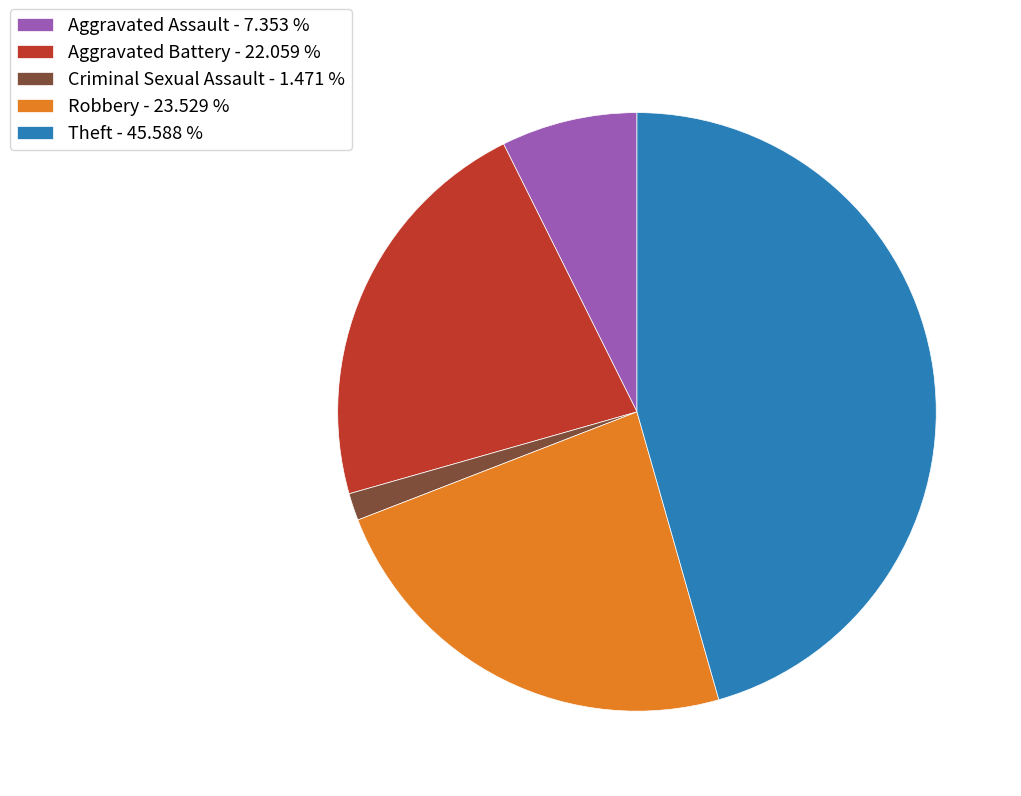

Do Aggravated Assault - 7.353 % and Criminal Sexual Assault - 1.471 % together represent more than half of the pie?

No